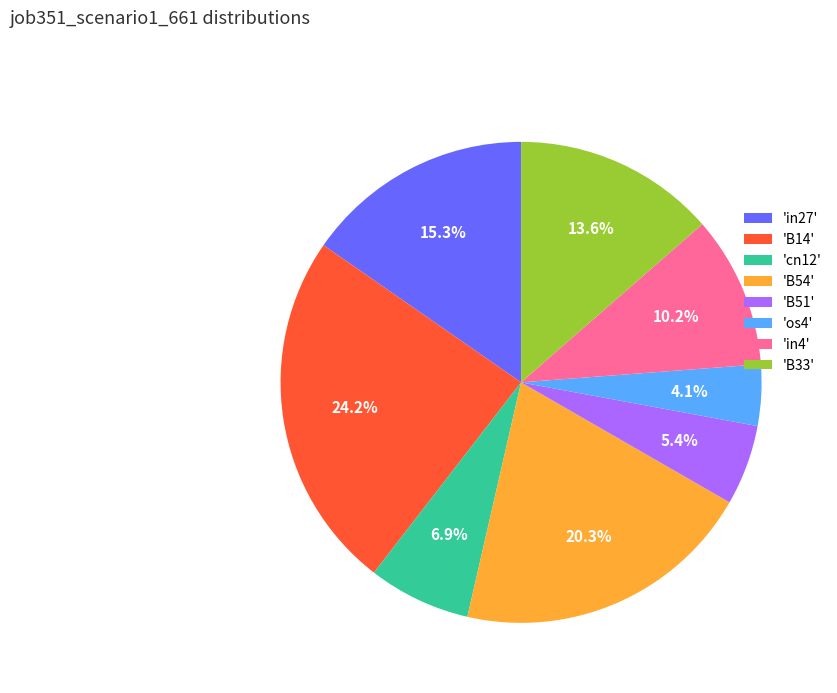

What is the largest slice in the pie chart?

'B14'